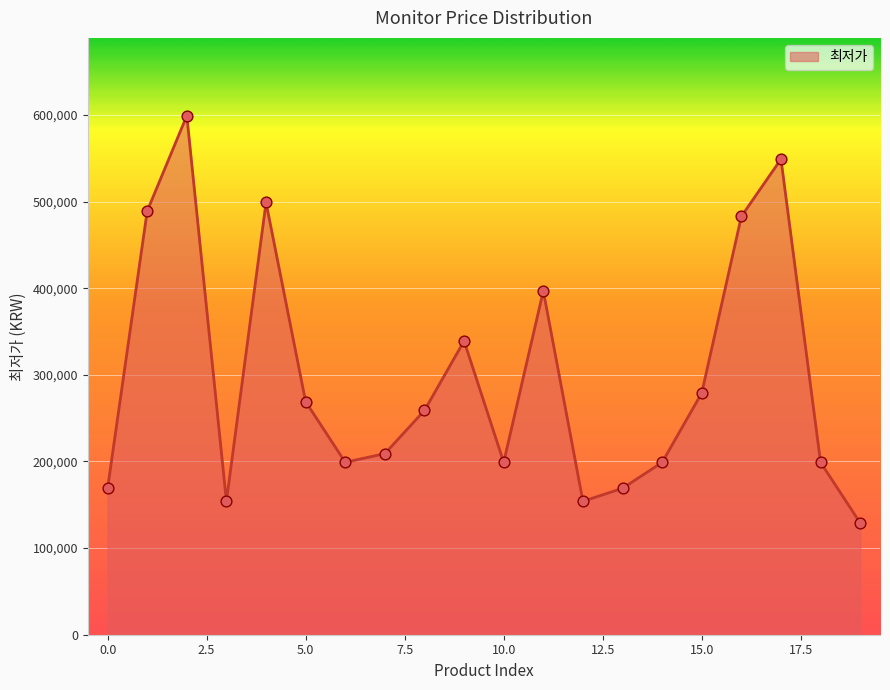

What is the difference between the maximum and minimum values?

470000